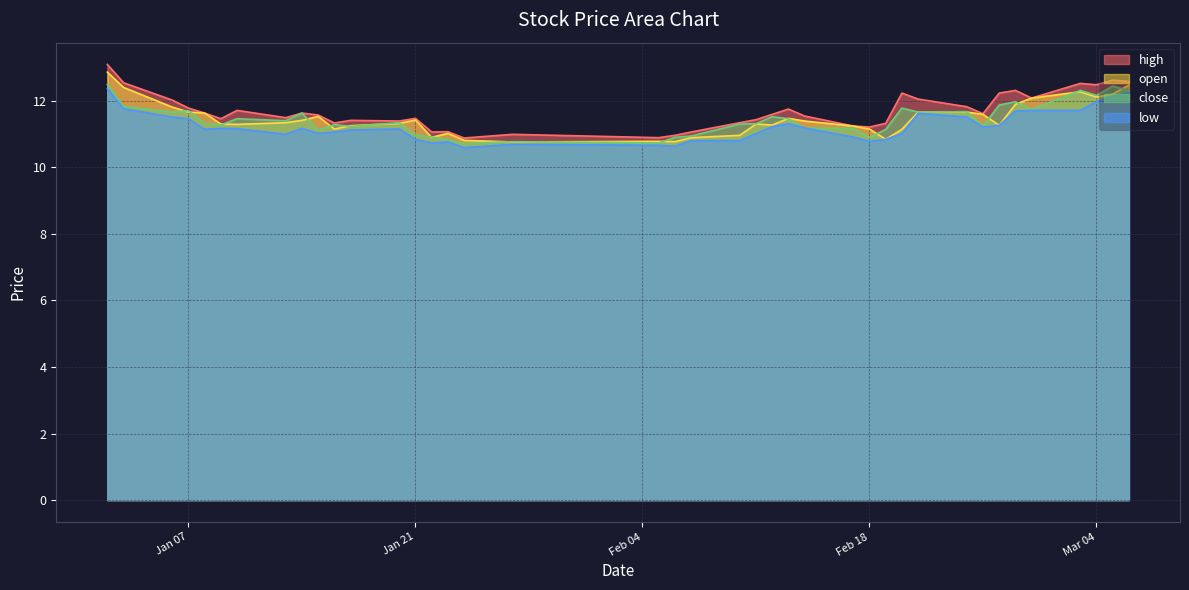

Which series has the largest range (max minus min)?

high